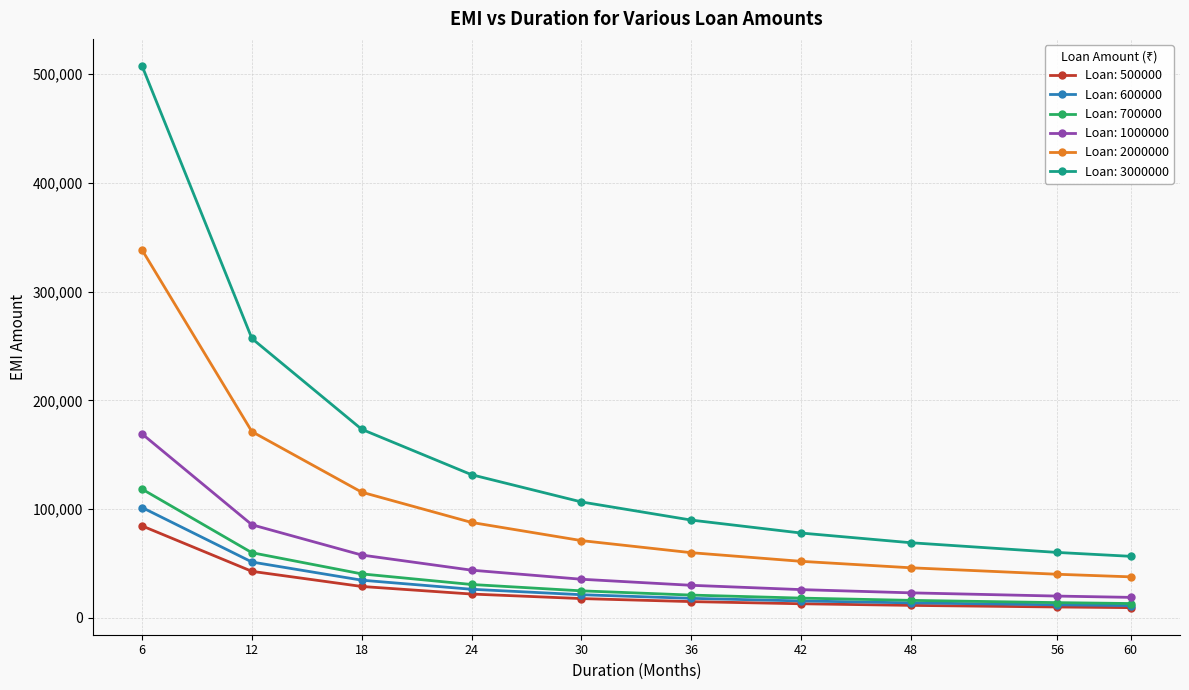

How many distinct data groups are displayed?

6